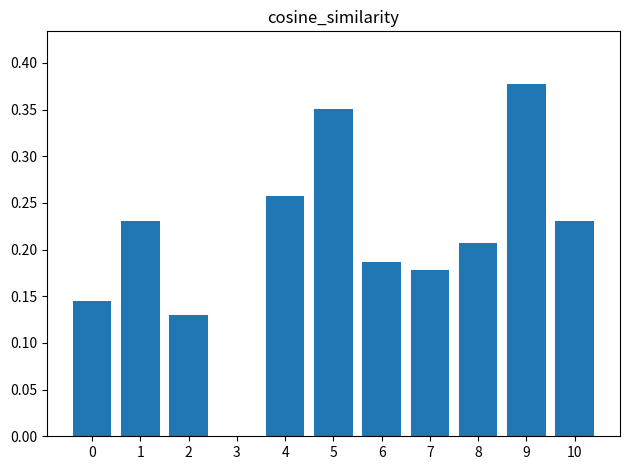

Are the bars horizontal?

No